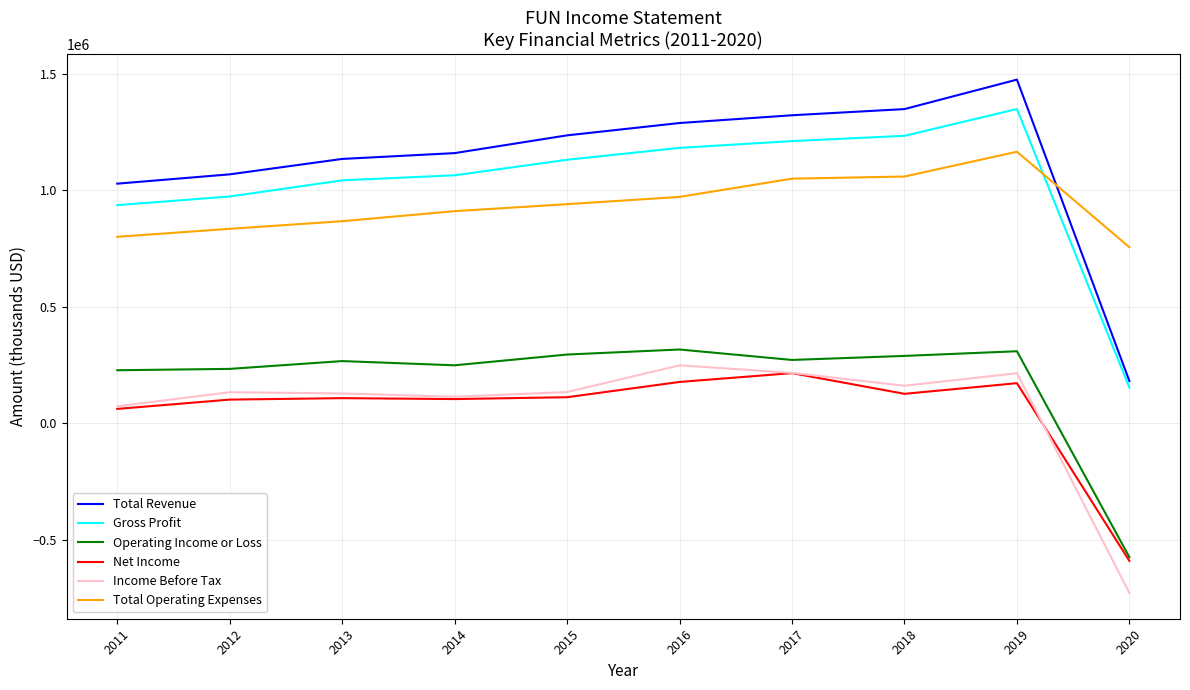

What is the highest value of the Total Operating Expenses series?

1165500